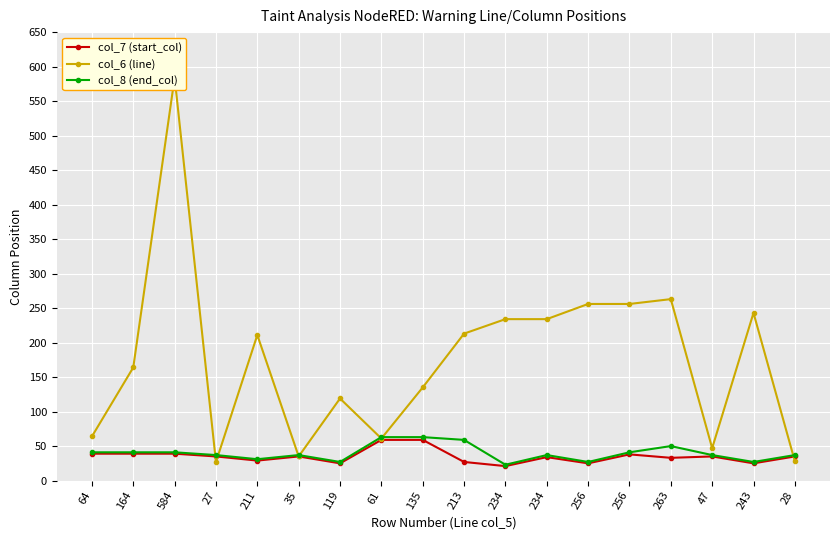

Reading left to right, transcribe all the data shown in this chart.

col_7 (start_col): 64=39	164=39	584=39	27=35	211=29	35=35	119=25	61=59	135=59	213=27	234=21	234=34	256=25	256=38	263=33	47=35	243=25	28=35
col_6 (line): 64=64	164=164	584=584	27=27	211=211	35=35	119=119	61=61	135=135	213=213	234=234	234=234	256=256	256=256	263=263	47=47	243=243	28=28
col_8 (end_col): 64=41	164=41	584=41	27=37	211=31	35=37	119=27	61=63	135=63	213=59	234=23	234=37	256=27	256=41	263=50	47=37	243=27	28=37